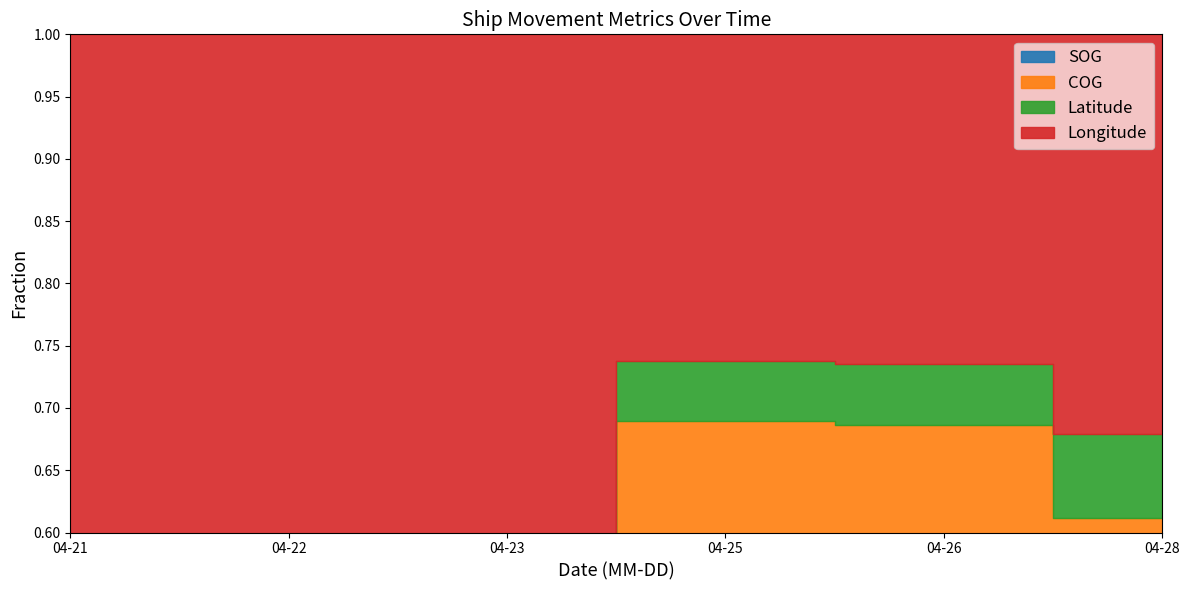

Which category has the highest value across all series?

2024-04-25